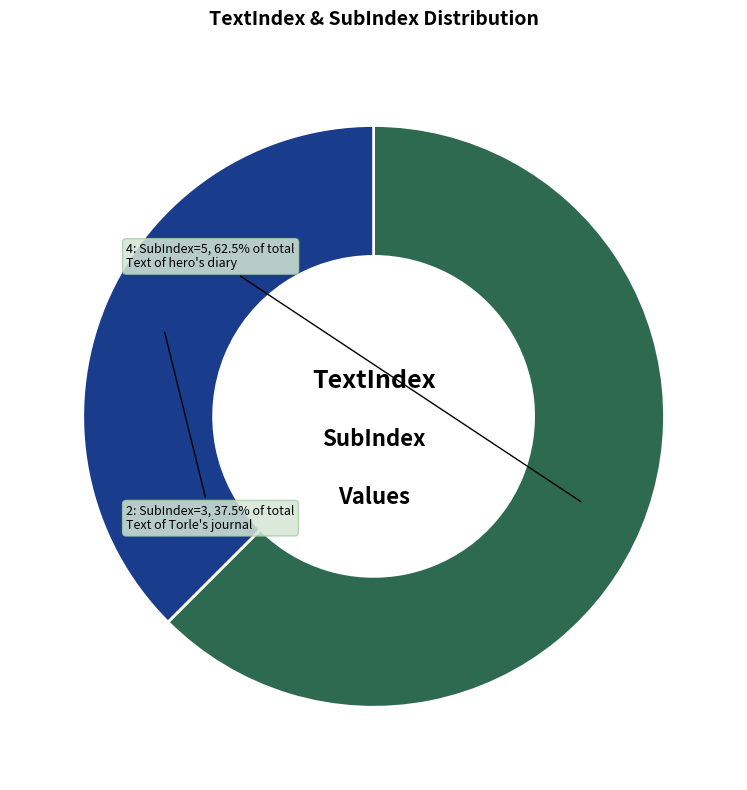

To the nearest percent, what is the difference between the largest and smallest slice percentages?

25%